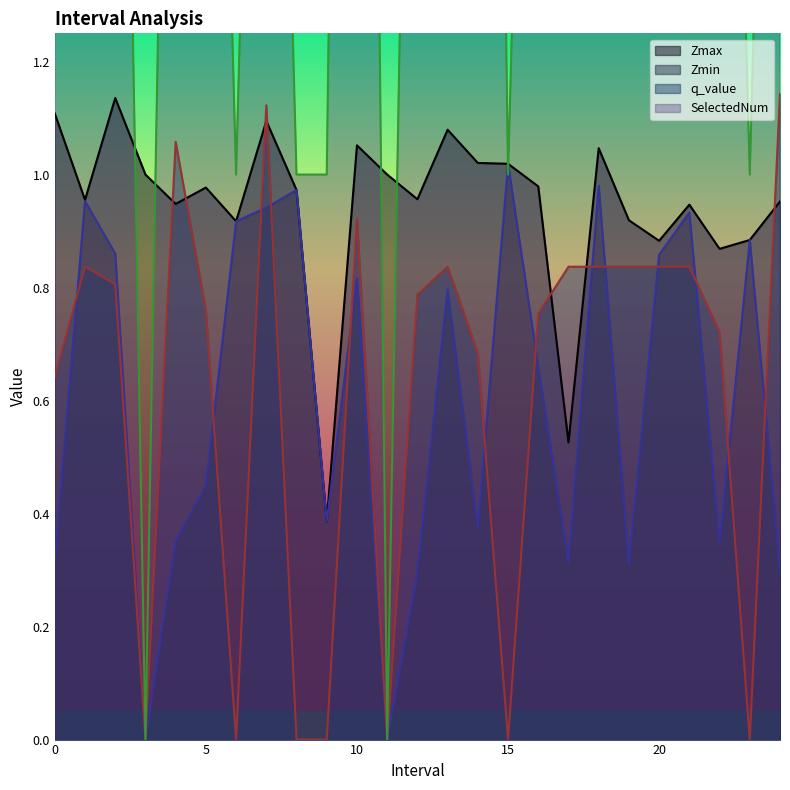

True or false: Zmax and Zmin intersect in this chart.

False